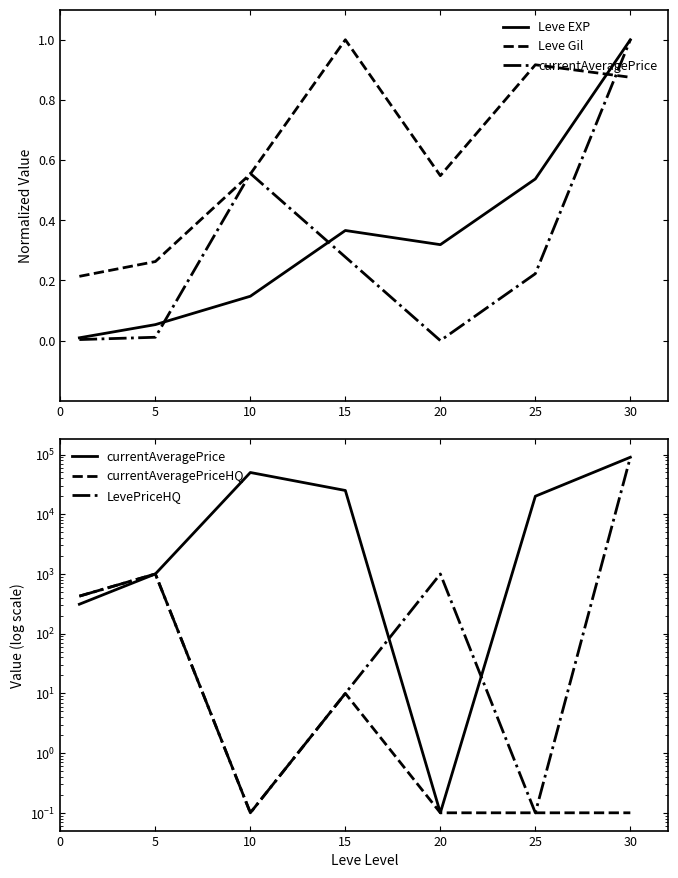

What is the difference between the maximum and minimum values in the currentAveragePrice series?

89997.9